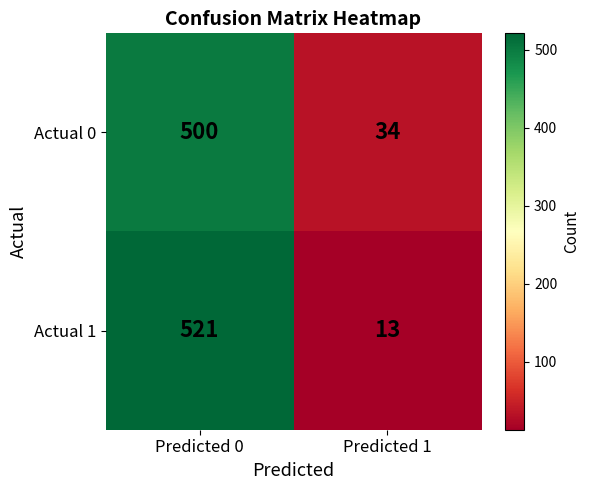

What is the total value across all series at Predicted 0?

1021